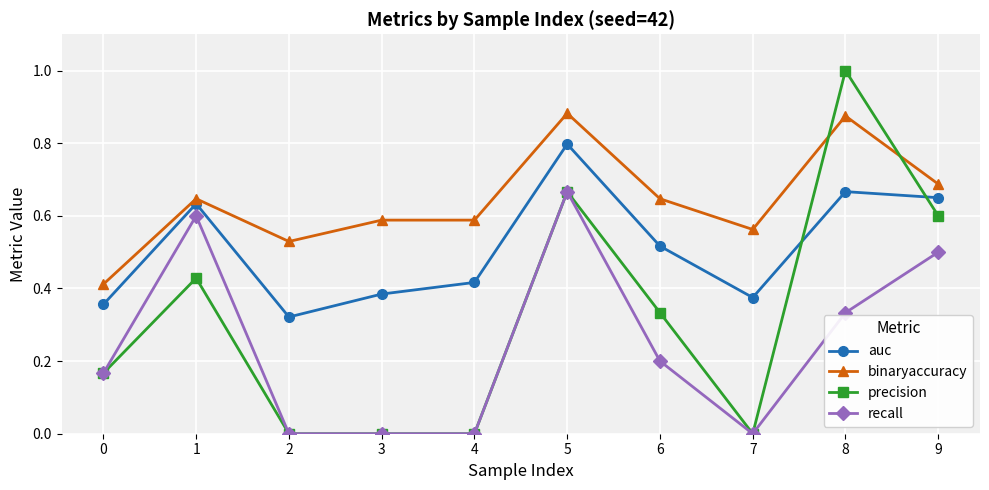

Rank the series by their average value, from lowest to highest.

recall, precision, auc, binaryaccuracy